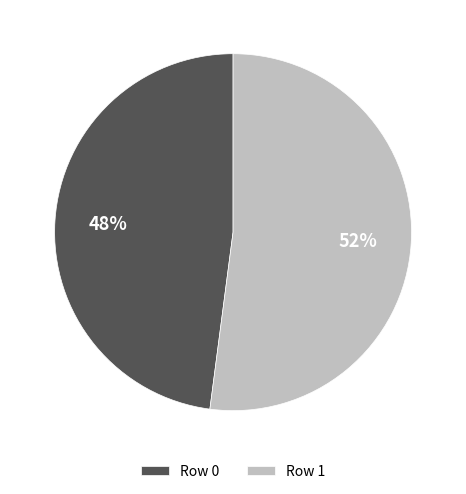

Which has a higher value, Row 1 or Row 0?

Row 1